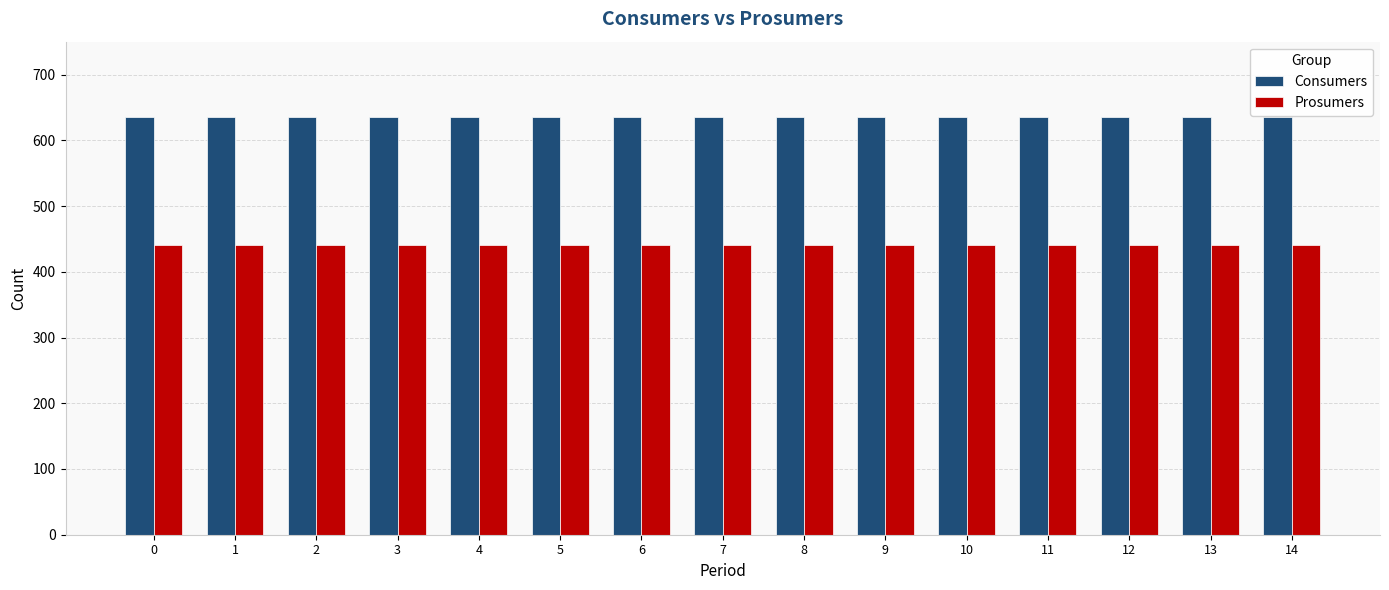

What are all the series names shown in the legend?

Consumers, Prosumers